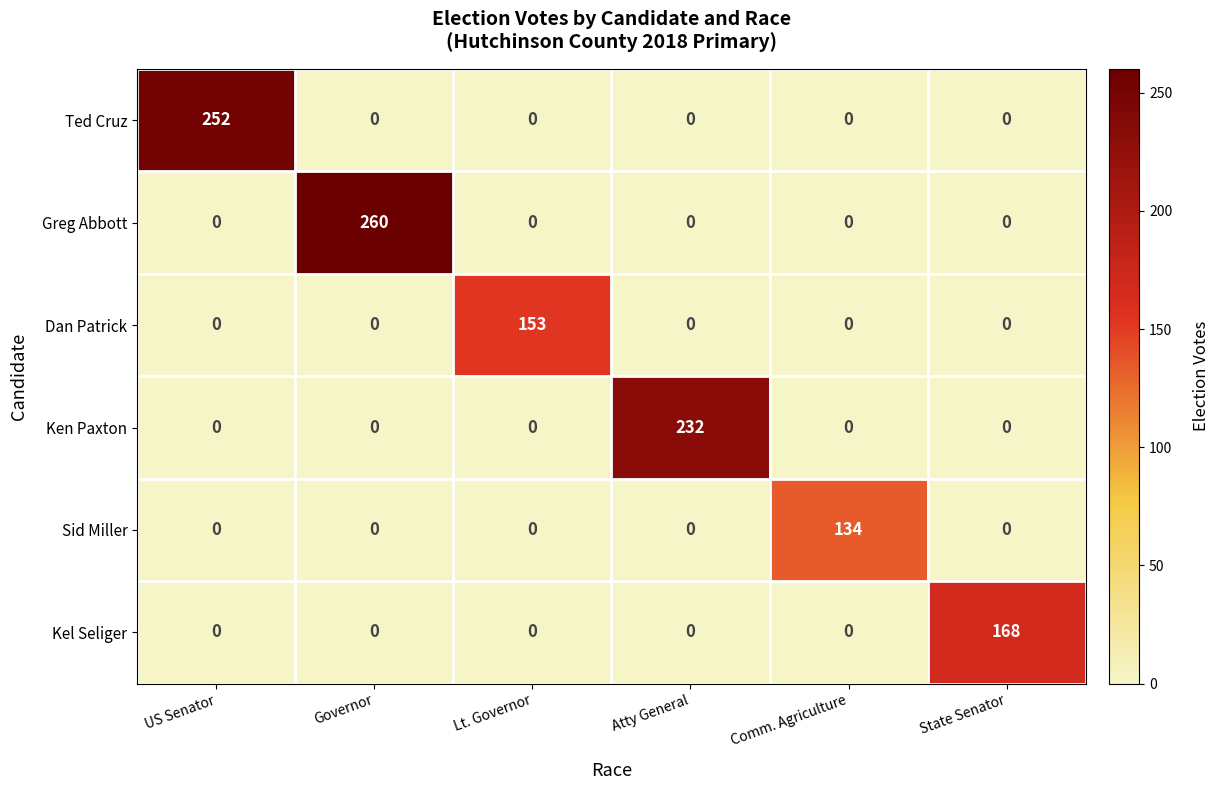

Count the number of categories in the chart.

6